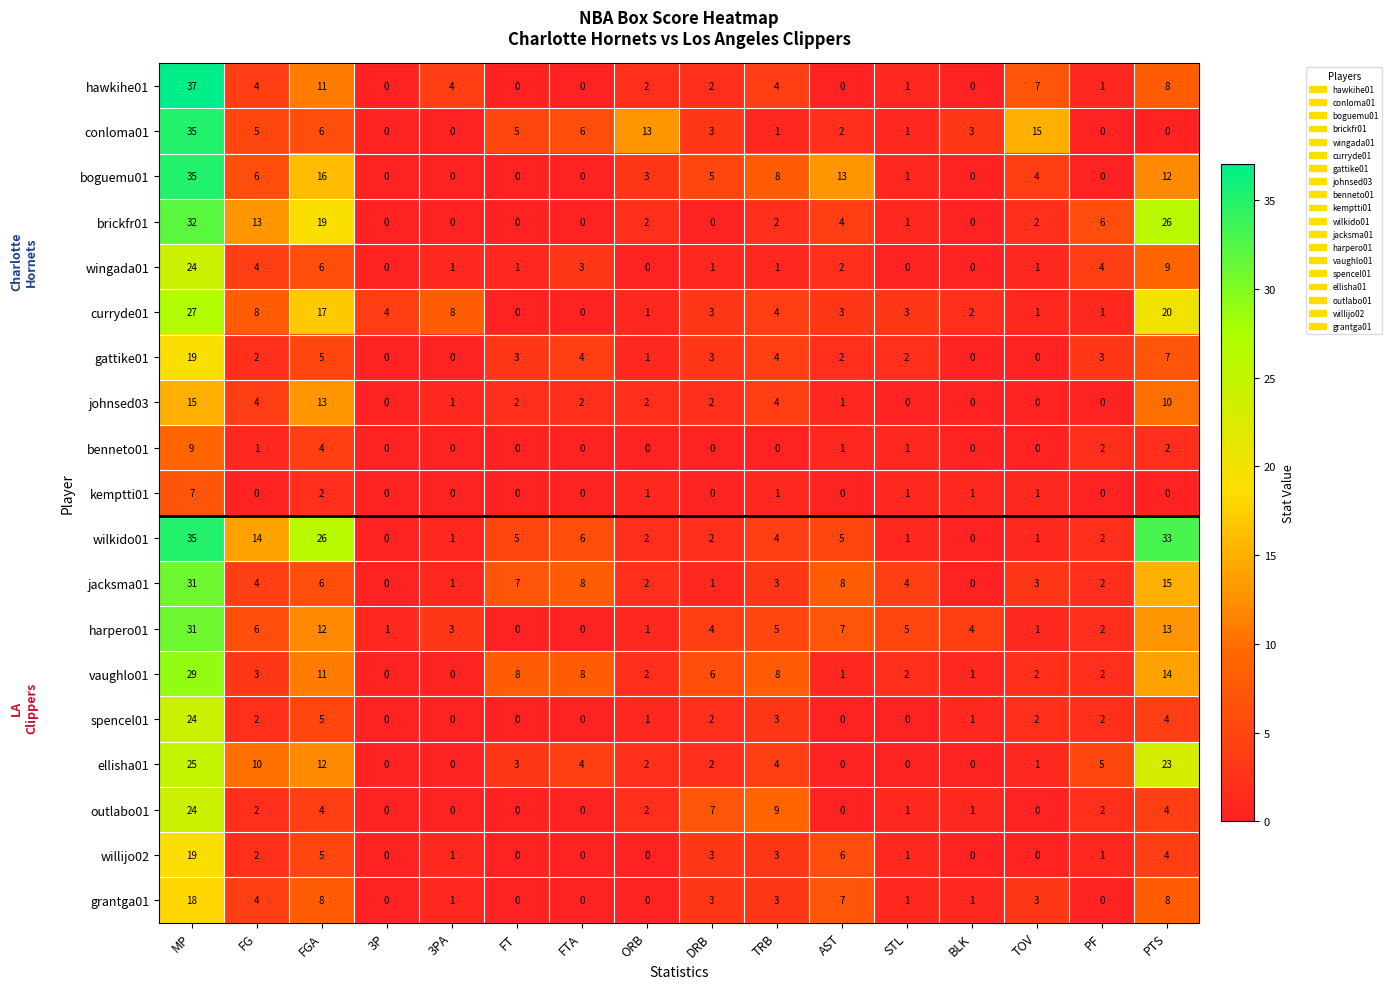

Which series has the largest total across all categories?

wilkido01